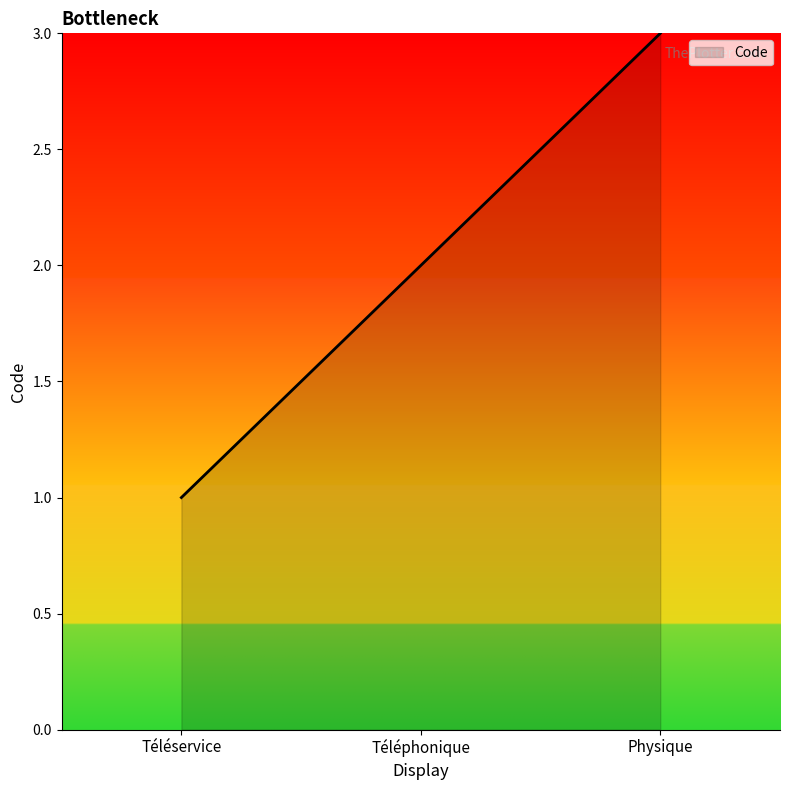

How many lines are shown in the chart?

1